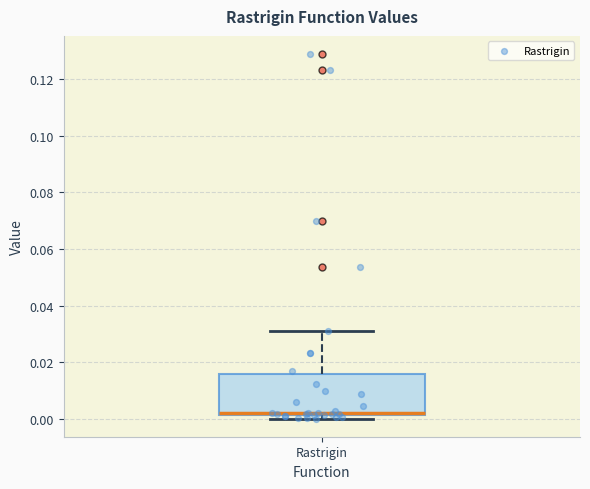

Transcribe this box plot: give where the median line is, the range the box spans, and where the two whiskers end, as read against the y-axis. The values are not printed on the chart, so give them approximately, as read against the axis.

median 0.002 (just above the box's lower edge), box 0.002 to 0.016, whiskers 0.000 to 0.030